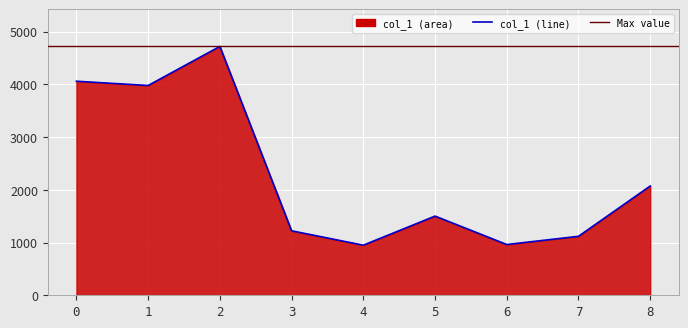

The chart shows a value of 3233.1 at 8. True or false?

False